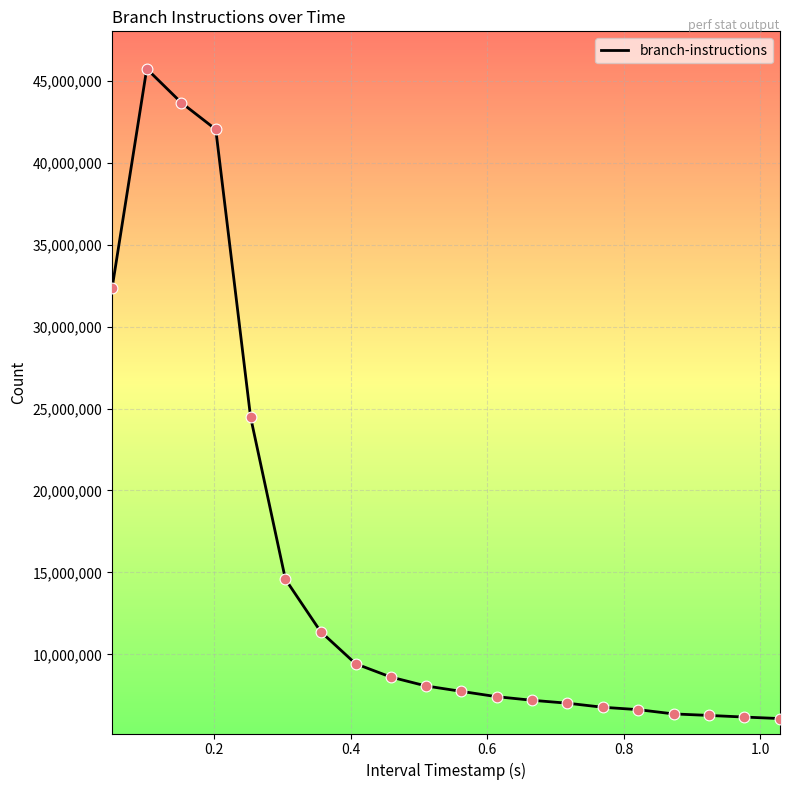

What is the difference between the maximum and minimum values?

39655057